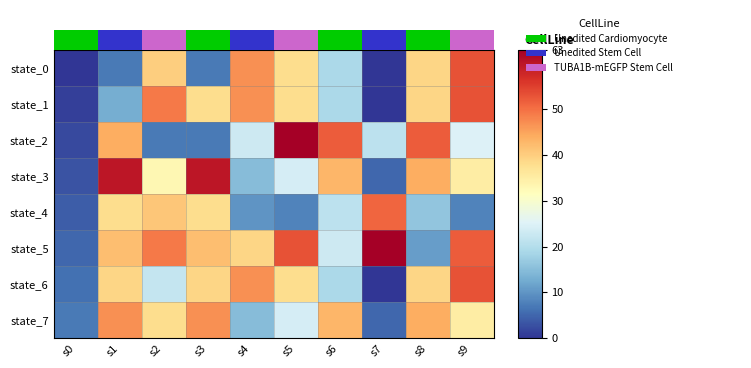

Reading right to left, what are all the values shown in this chart?

state_0: s9=53	s8=39	s7=0	s6=19	s5=38	s4=47	s3=7	s2=40	s1=7	s0=0
state_1: s9=53	s8=39	s7=0	s6=19	s5=38	s4=47	s3=38	s2=49	s1=13	s0=1
state_2: s9=25	s8=52	s7=21	s6=52	s5=63	s4=23	s3=7	s2=7	s1=44	s0=2
state_3: s9=35	s8=44	s7=5	s6=43	s5=24	s4=15	s3=60	s2=33	s1=60	s0=3
state_4: s9=8	s8=16	s7=51	s6=21	s5=8	s4=10	s3=38	s2=41	s1=38	s0=4
state_5: s9=52	s8=11	s7=63	s6=23	s5=53	s4=39	s3=42	s2=49	s1=42	s0=5
state_6: s9=53	s8=39	s7=0	s6=19	s5=38	s4=47	s3=39	s2=22	s1=39	s0=6
state_7: s9=35	s8=44	s7=5	s6=43	s5=24	s4=15	s3=47	s2=38	s1=47	s0=7